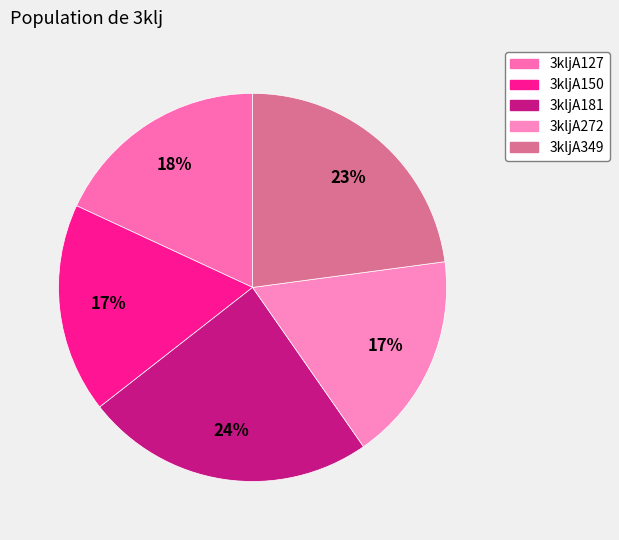

The 3kljA349 slice represents 16% of the pie. True or false?

False